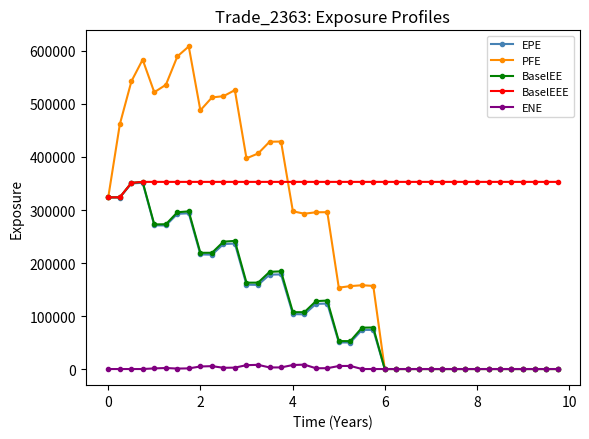

Which series has the widest spread of values?

PFE